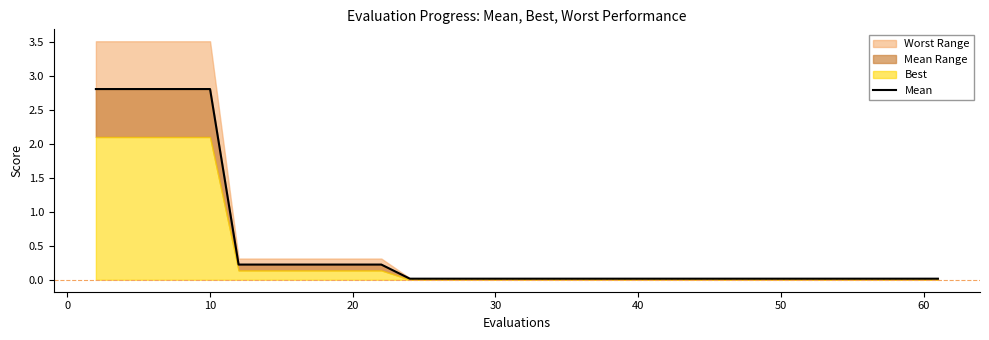

Does the chart display data point markers on the line(s)?

No